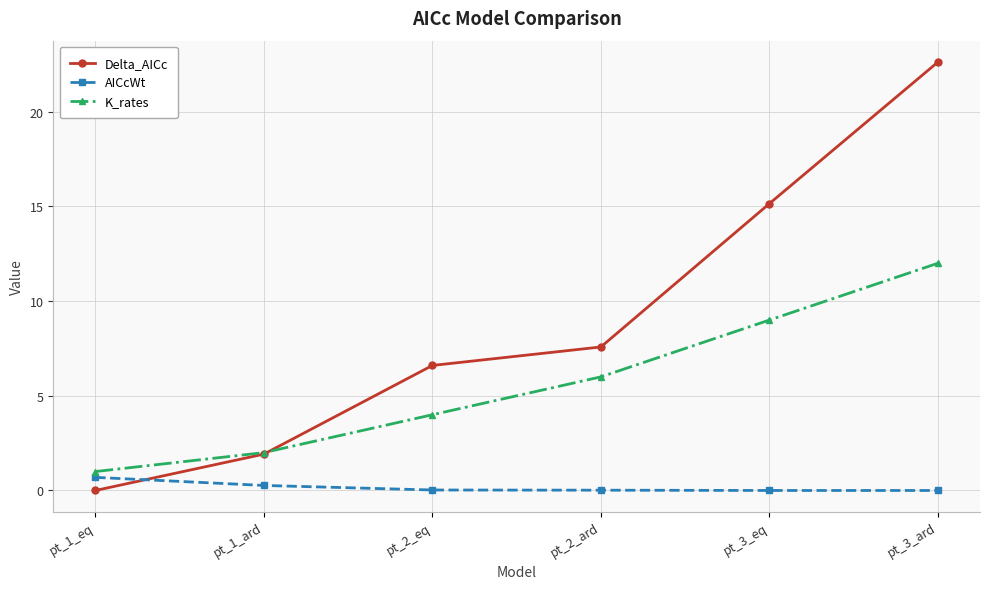

List the series in order of their overall mean, lowest first.

AICcWt, K_rates, Delta_AICc